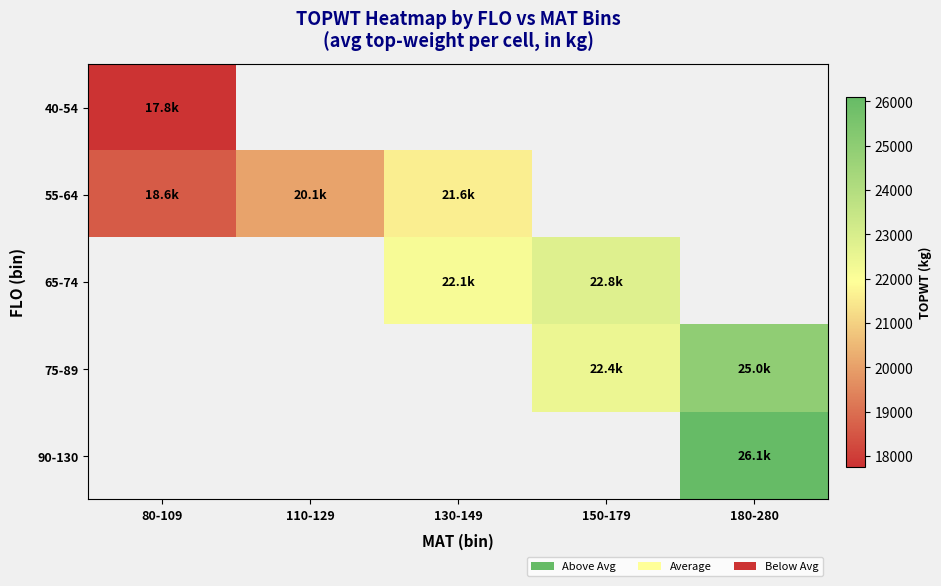

True or false: 40-54 has a value of 7920.0 at 80-109.

False